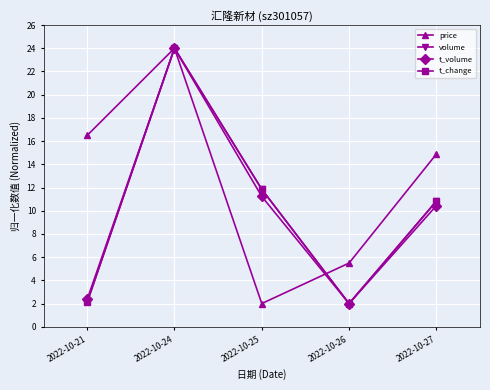

Which series has the largest total across all categories?

price